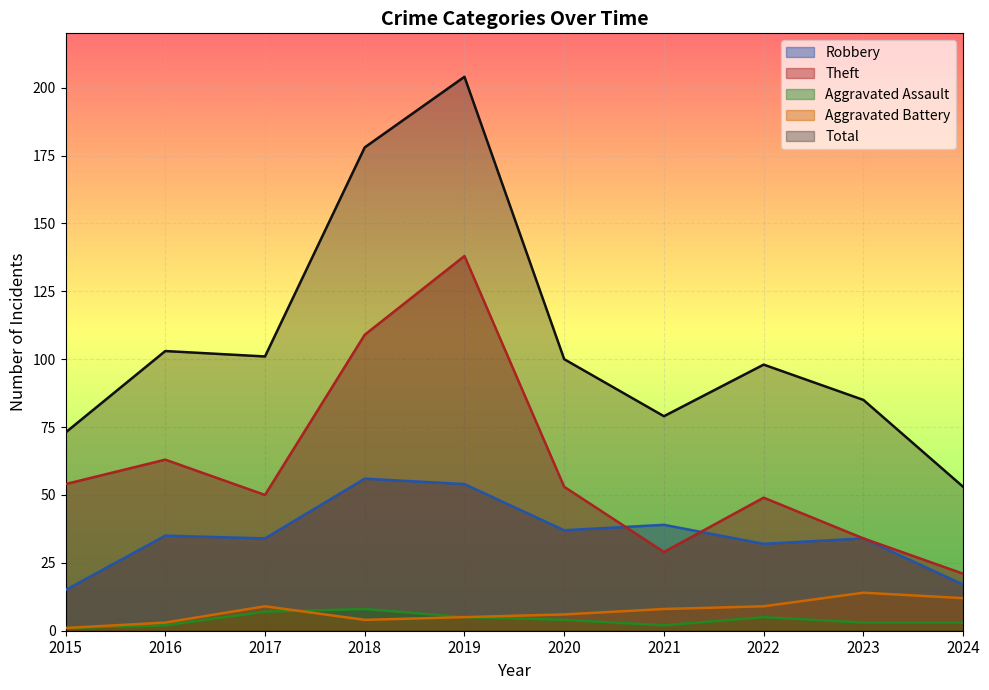

How many lines are shown in the chart?

5